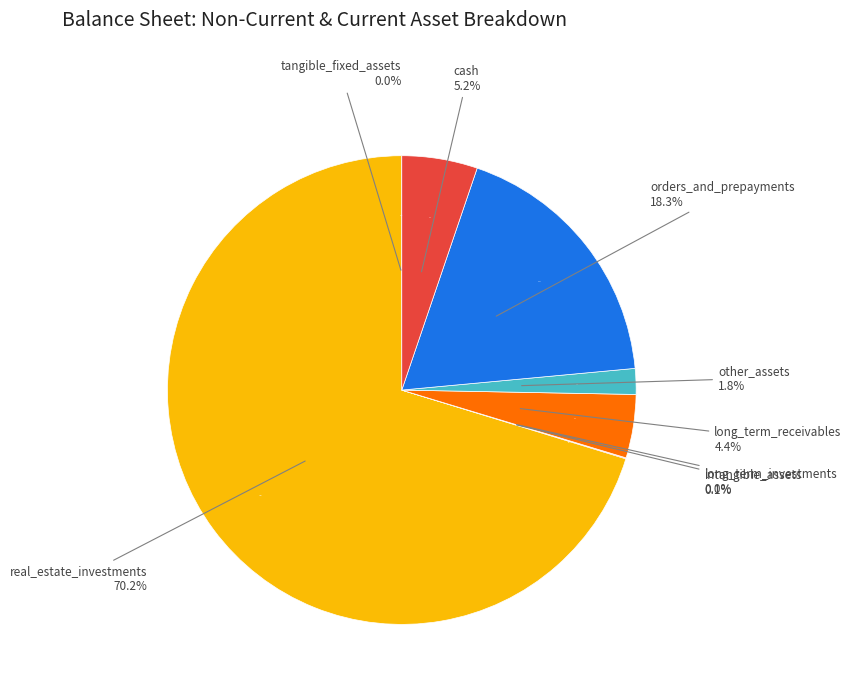

Which category has the smallest portion of the pie?

long_term_investments